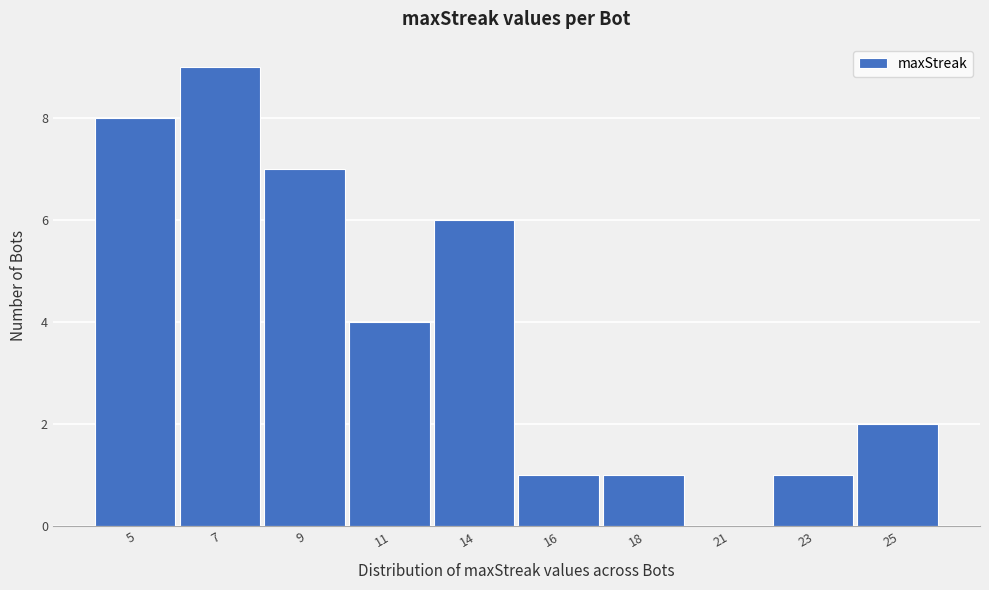

Reading left to right, list all the values displayed in this chart.

5=8	7=9	9=7	11=4	14=6	16=1	18=1	21=0	23=1	25=2